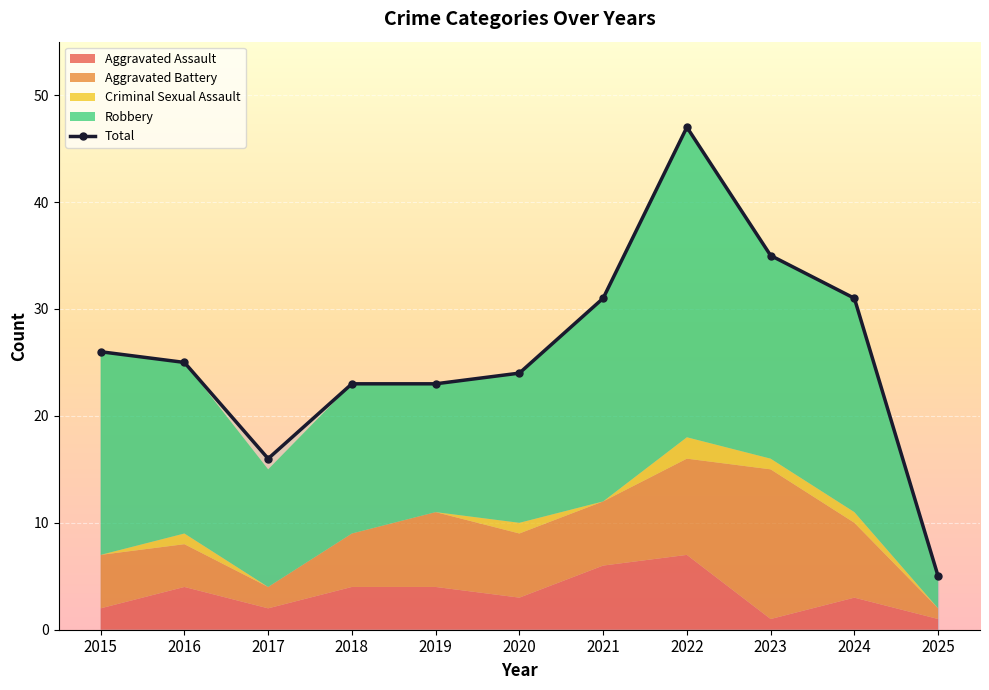

What is the value of the Aggravated Battery point at the 5th from the left?

7